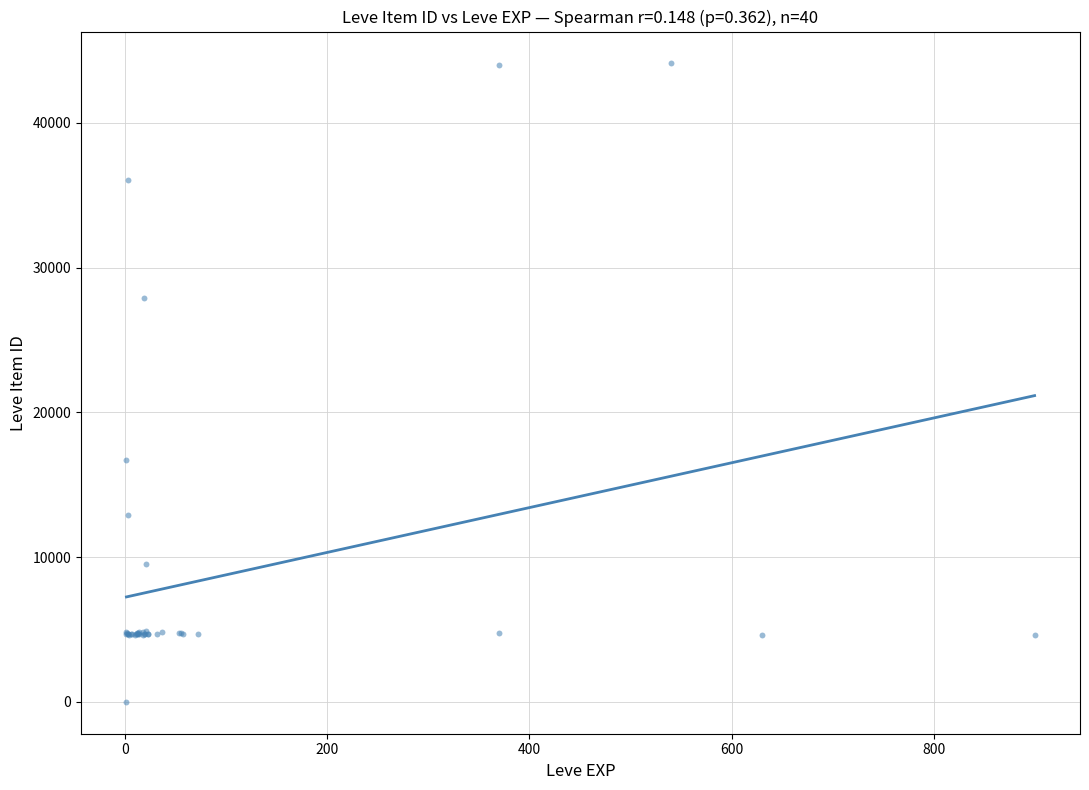

What Y value in the scatter plot is closest to 22050?

16734